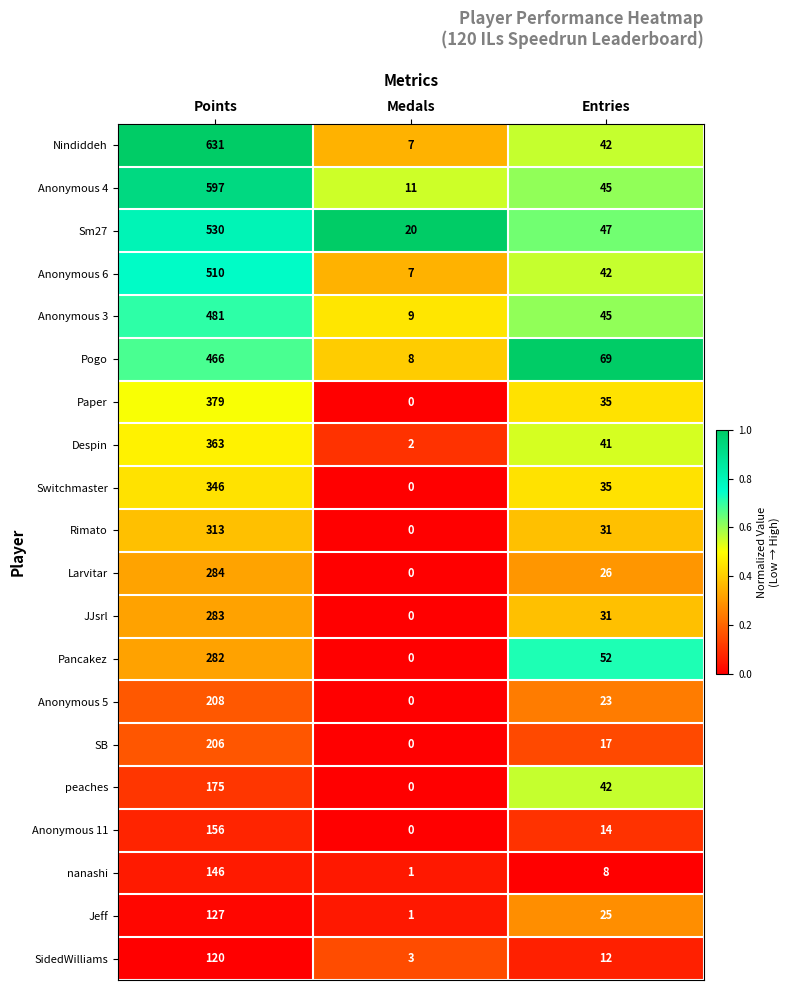

Which label corresponds to the largest value in the chart?

Points